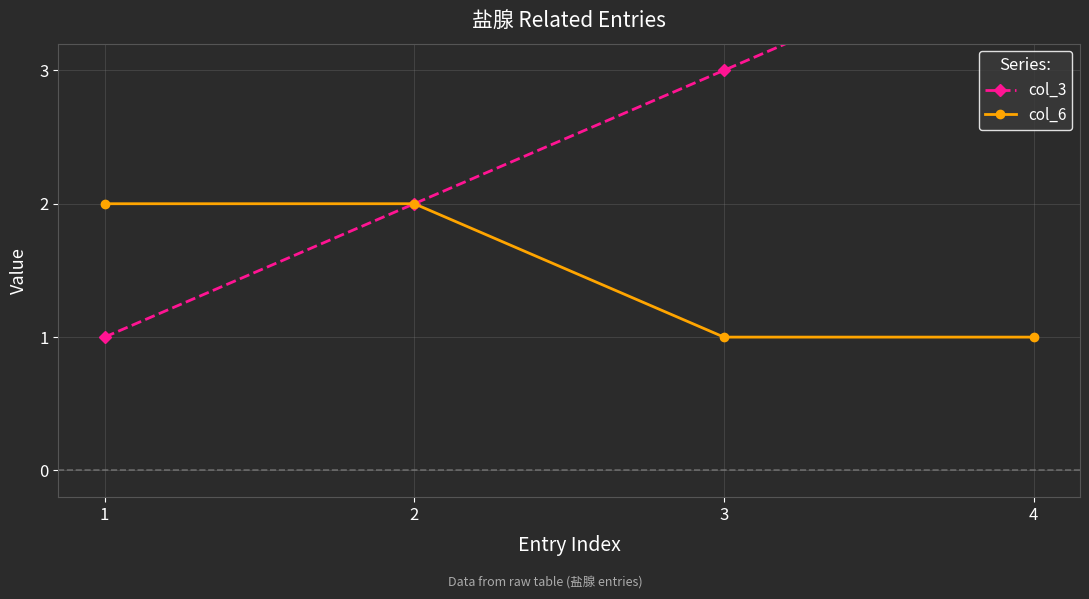

At 4, list the series in order from smallest to largest.

col_6, col_3